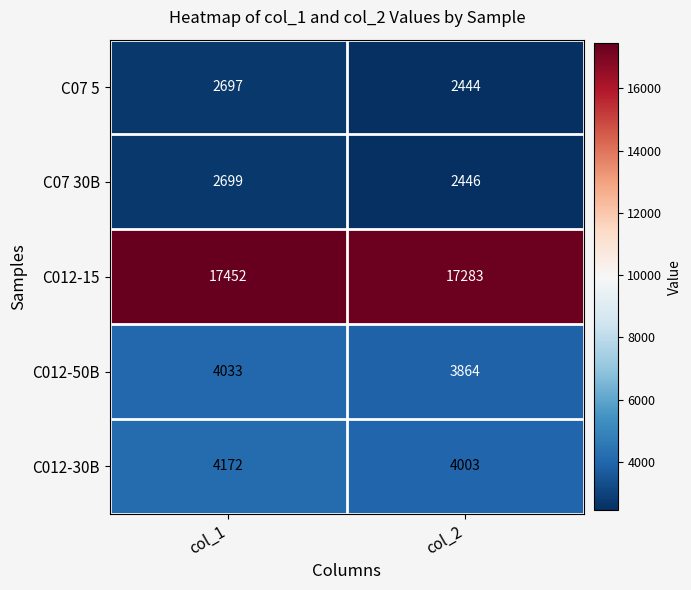

The C012-30B series shows 905 at col_1. True or false?

False